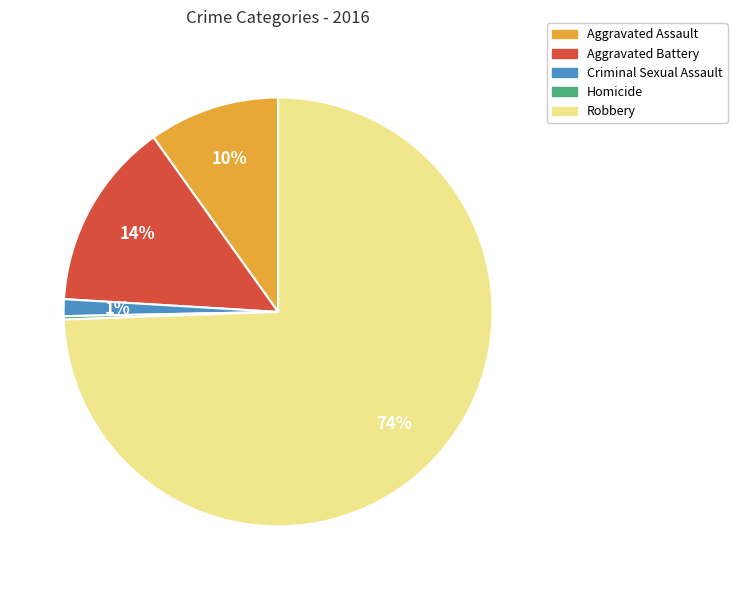

Which category has the biggest portion of the pie?

Robbery